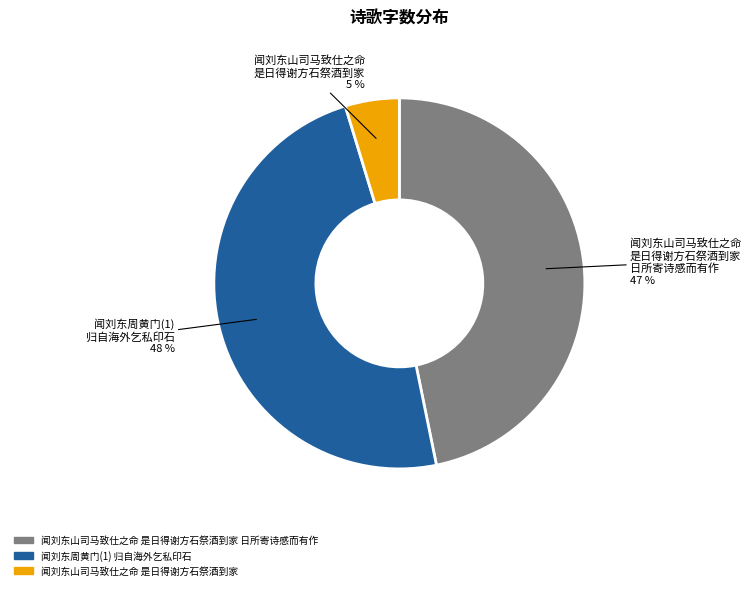

Is there a majority slice in this chart?

No